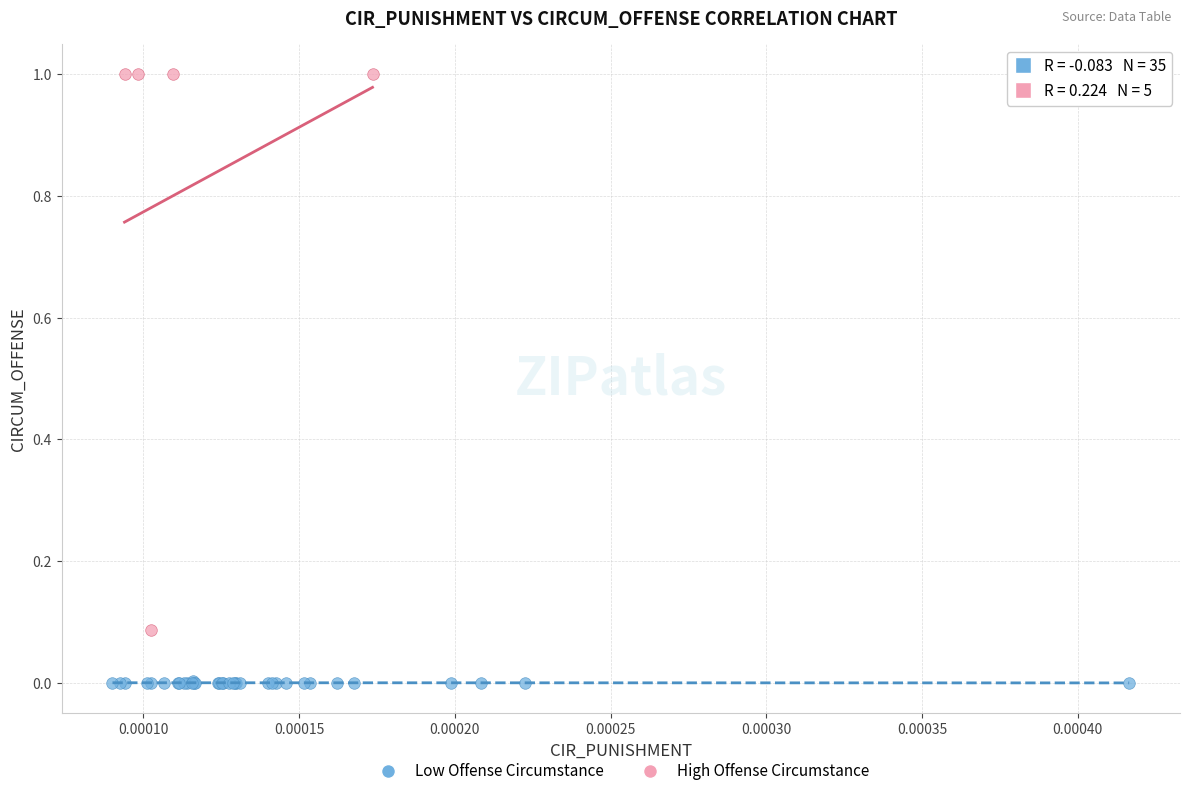

Which series reaches the minimum Y coordinate?

Low Offense Circumstance